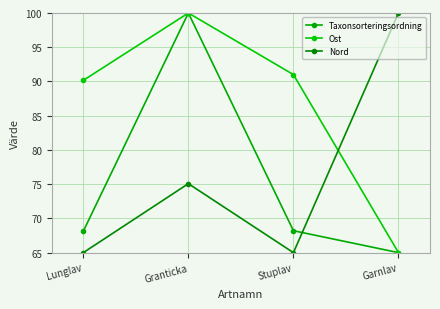

What is the greatest value displayed?

100.0